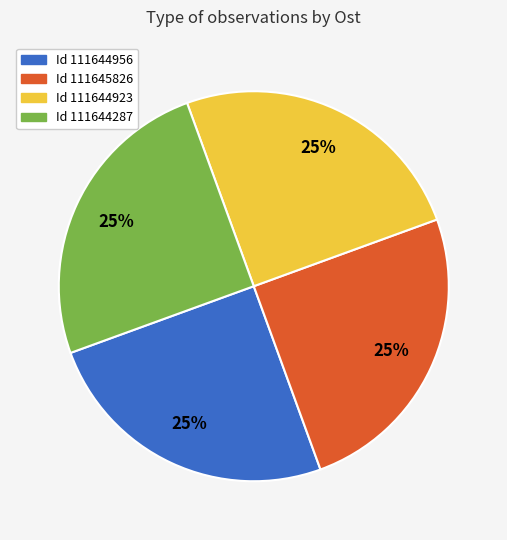

To the nearest percent, what is the average slice percentage?

25%